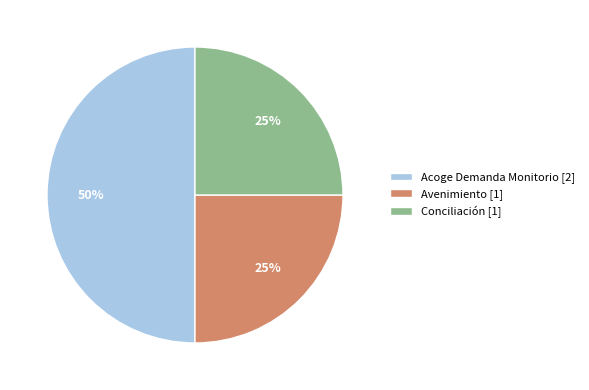

Approximately how many times larger is the value at Acoge Demanda Monitorio [2] compared to Avenimiento [1]?

2.0